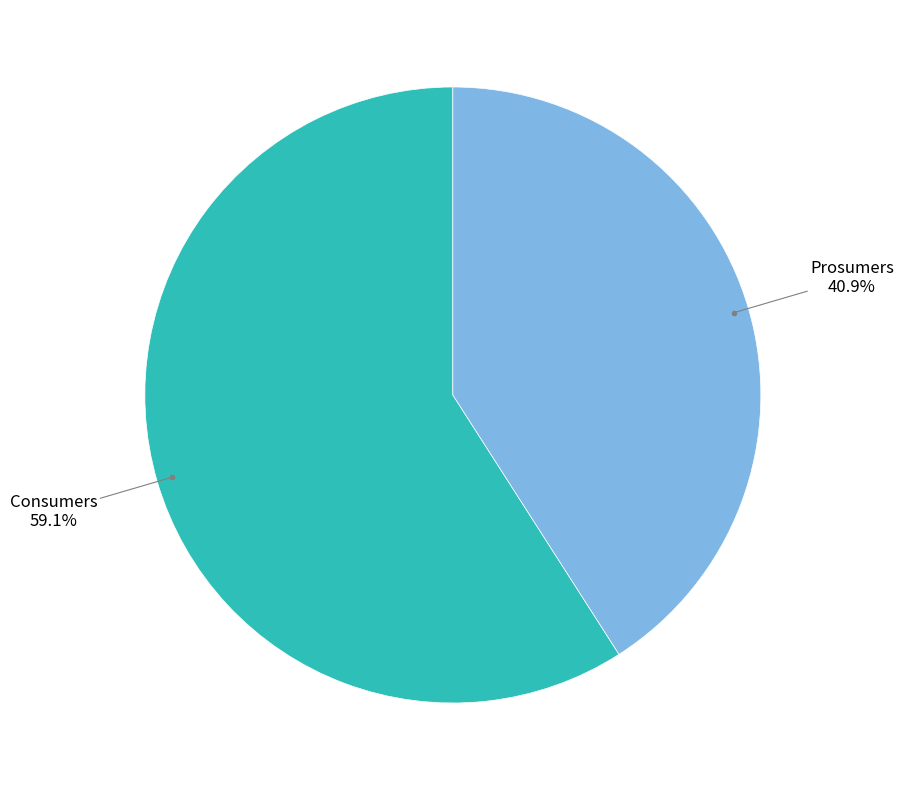

How many segments does this pie chart have?

2